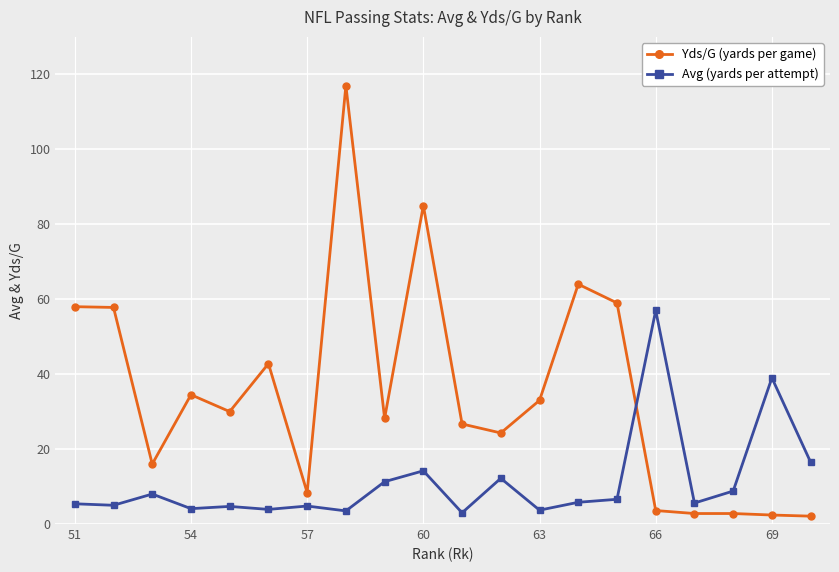

List the series in order of their overall mean, lowest first.

Avg (yards per attempt), Yds/G (yards per game)